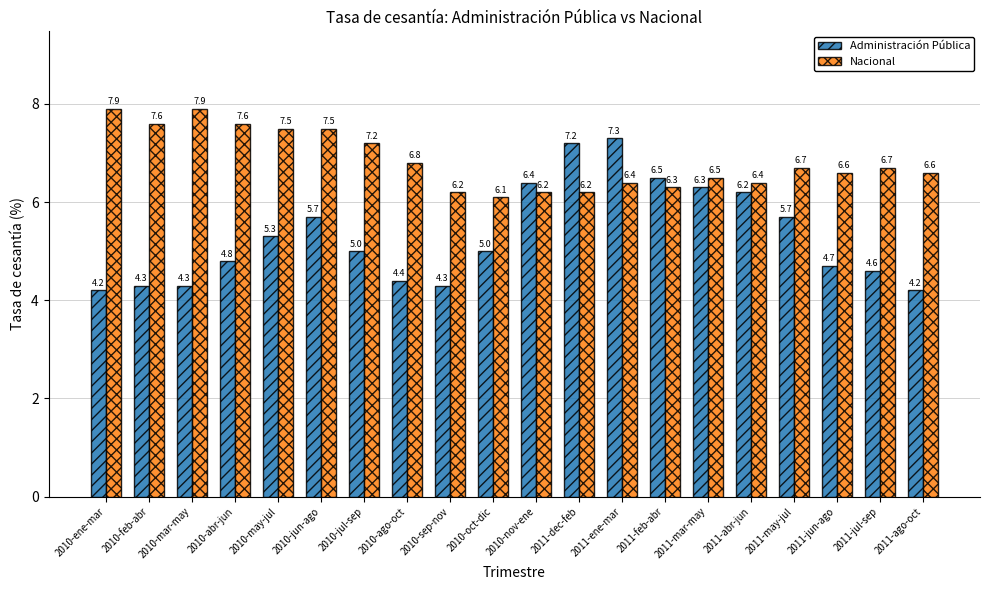

What is the sum of the Nacional values at 2011-jul-sep and 2010-jun-ago?

14.2